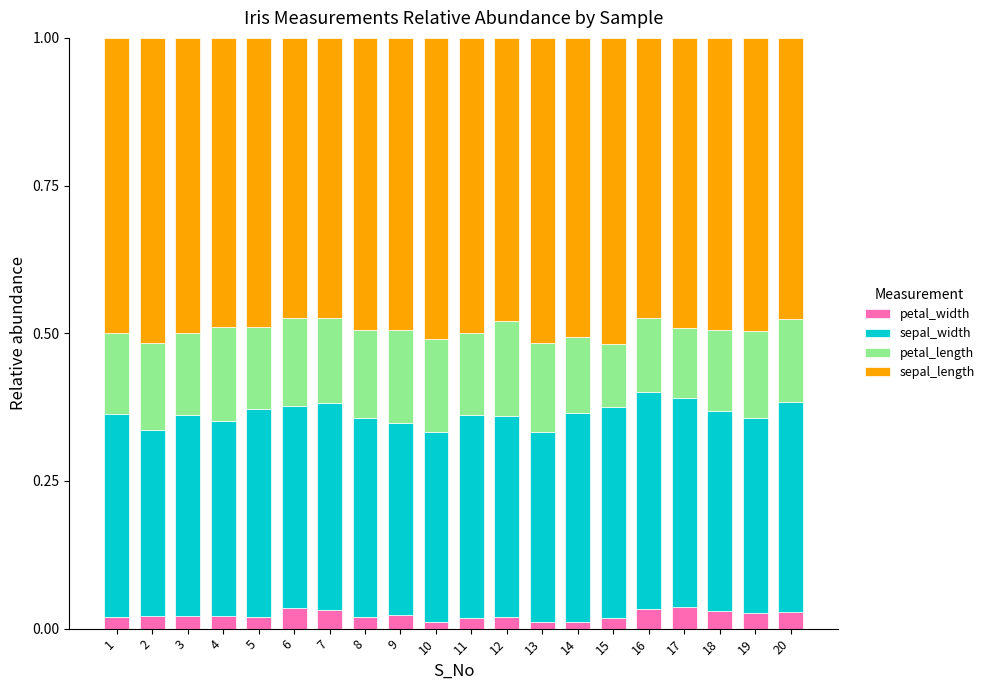

What is the total value across all series at 6?

1.0